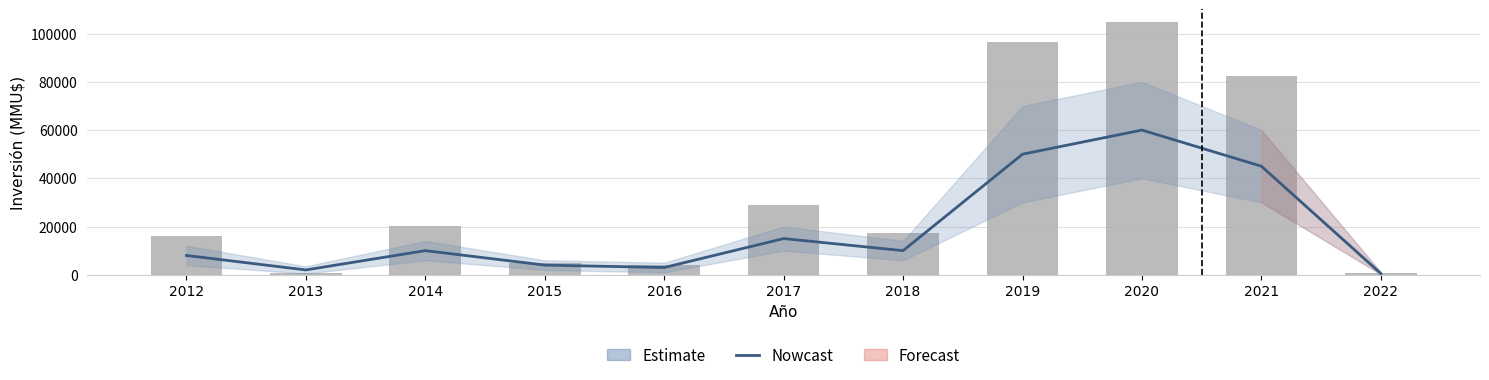

Which category has the highest value across all series?

2020